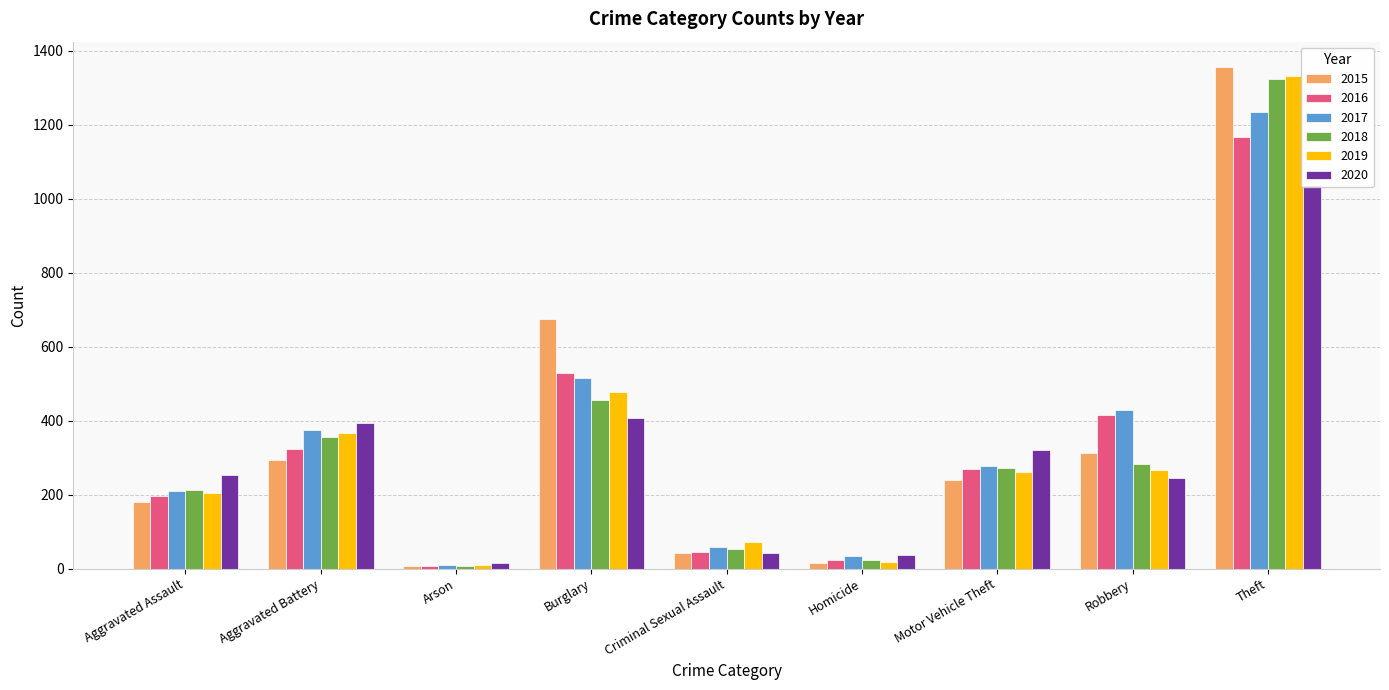

Where is 2016 nearest to the value 587?

Burglary